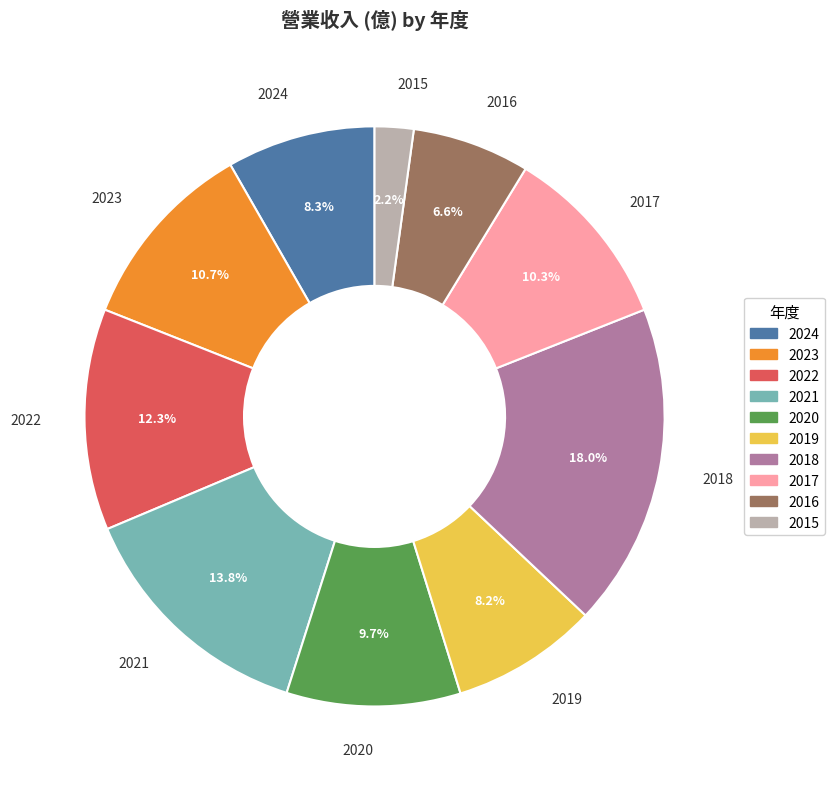

What is the ratio of the value at 2023 to the value at 2018?

0.6